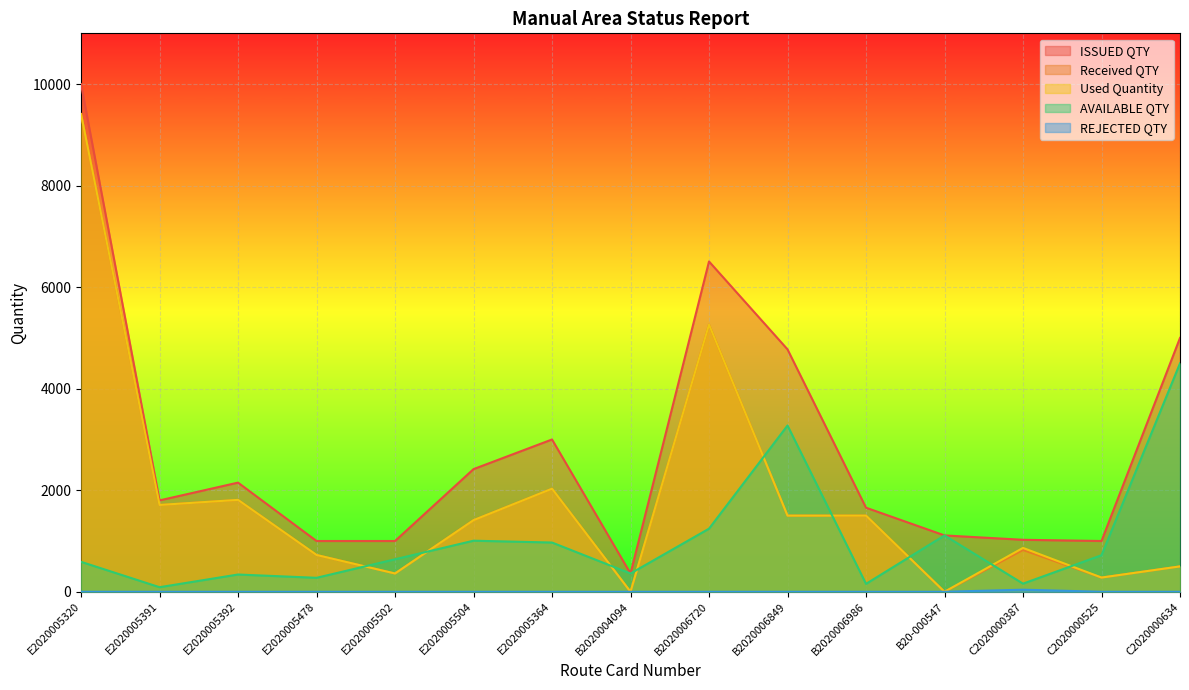

True or false: Received QTY has a value of 1500 at B2020006849.

True